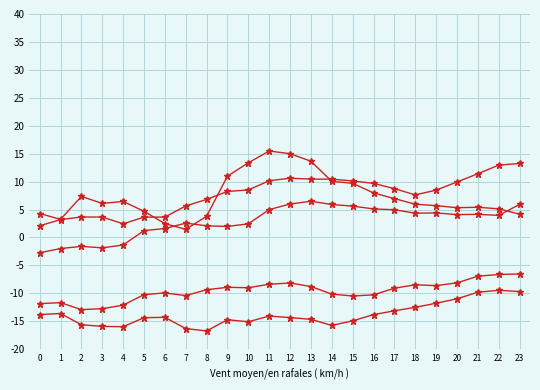

True or false: ATT11 has a value of 1.2 at 8.

False